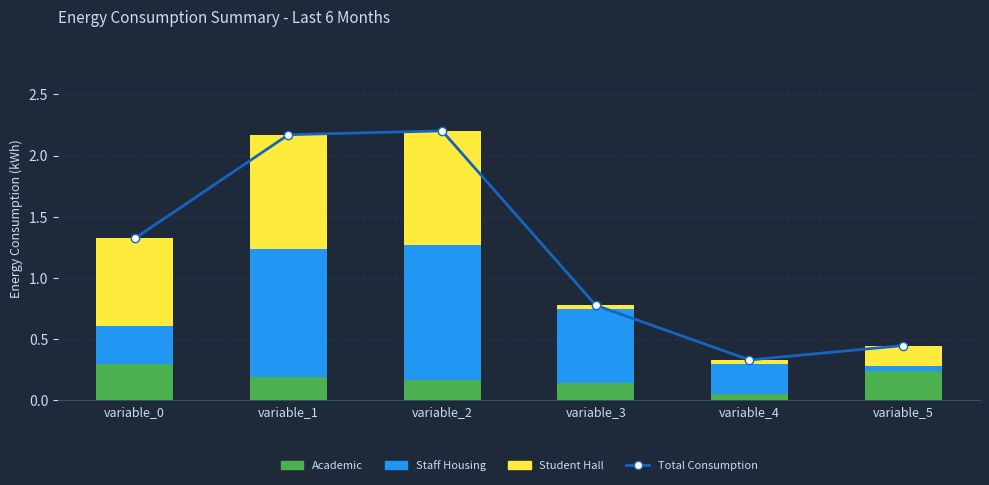

What is the difference between the second highest and minimum values in the Student Hall series?

0.9